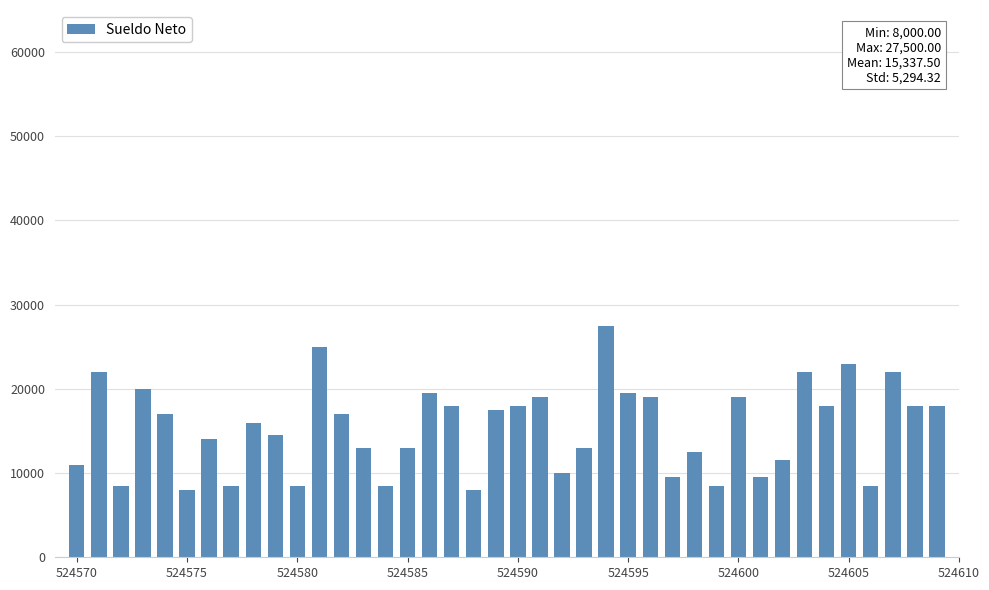

What is the difference between the maximum and minimum values?

19500